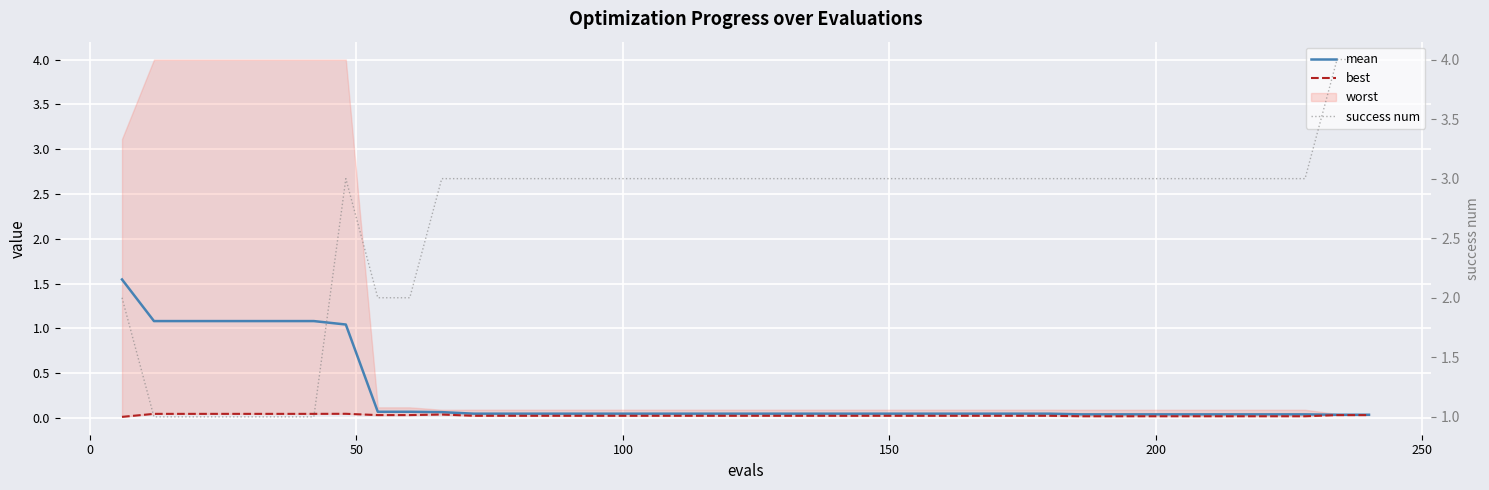

Which series has the largest range (max minus min)?

success num